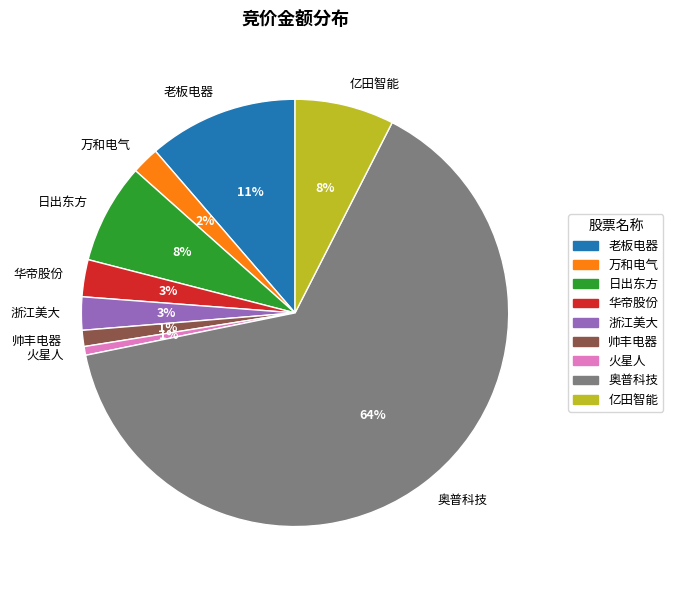

Is it true that 火星人 is 1% of the pie?

True